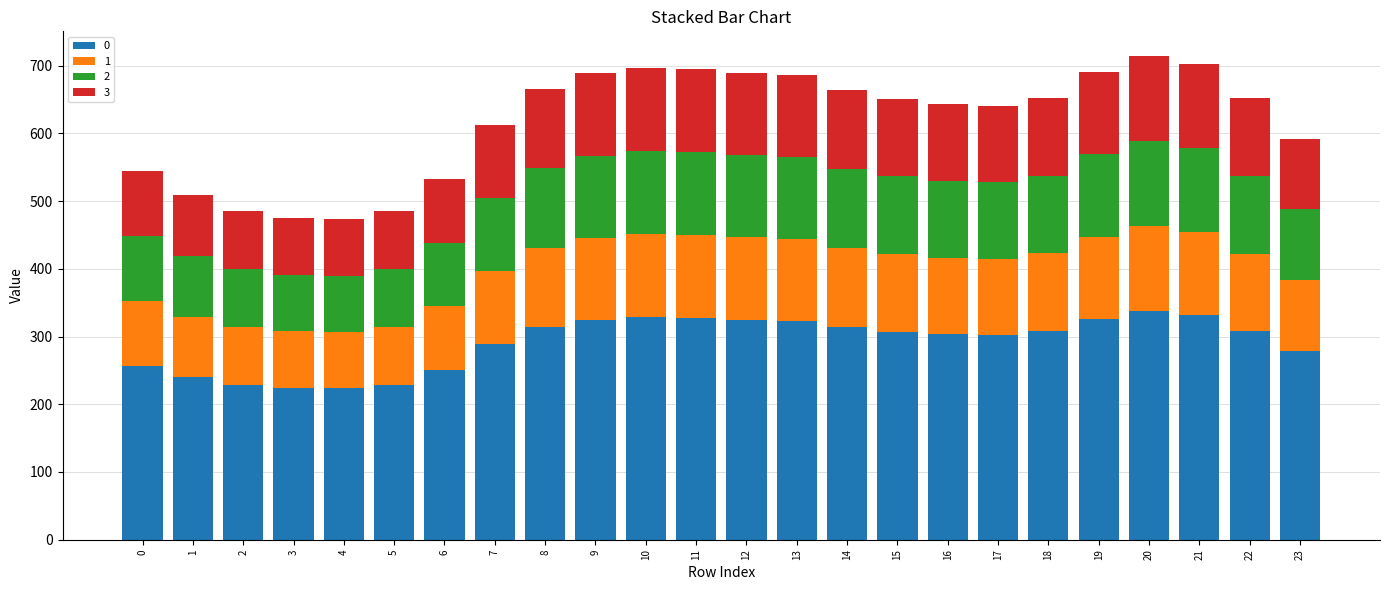

How many series are shown in this chart?

4